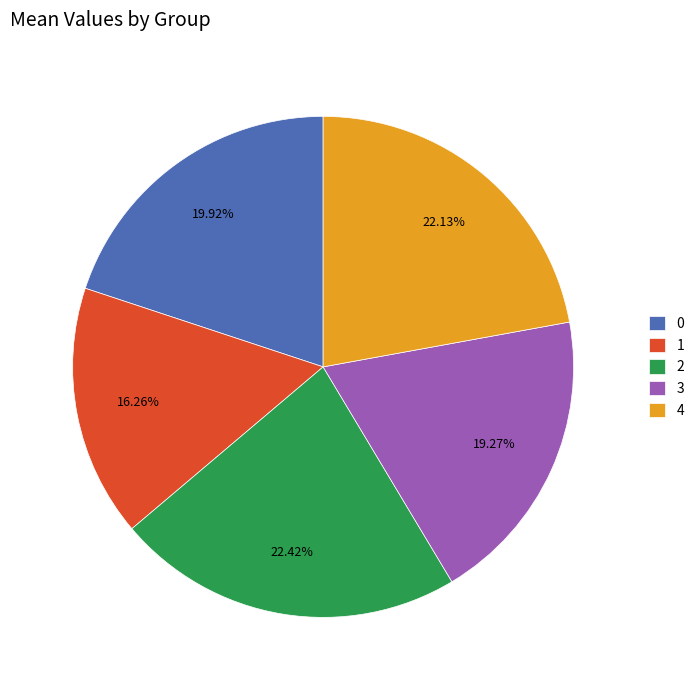

To the nearest percent, what is the difference between the 3 and 2 slice percentages?

3%